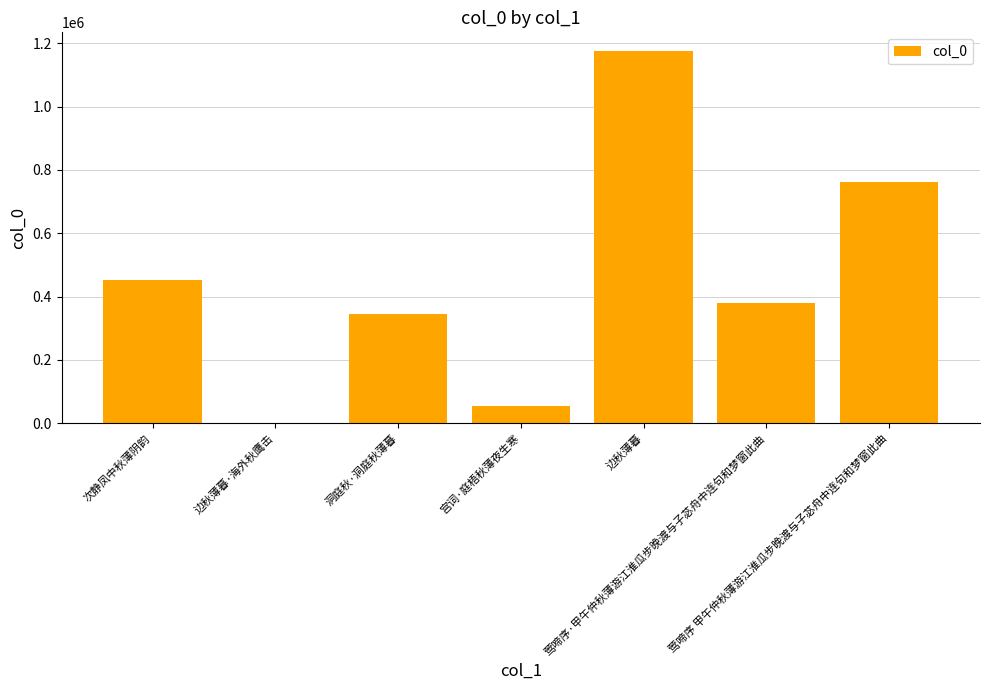

Reading left to right, extract all data points from this chart.

次静凤中秋薄阴韵=453968	边秋薄暮·海外秋鹰击=1536	洞庭秋·洞庭秋薄暮=343585	宫词·庭梧秋薄夜生寒=55098	边秋薄暮=1175994	莺啼序·甲午仲秋薄游江淮瓜步晚渡与子苾舟中连句和梦窗此曲=380893	莺啼序 甲午仲秋薄游江淮瓜步晚渡与子苾舟中连句和梦窗此曲=760960